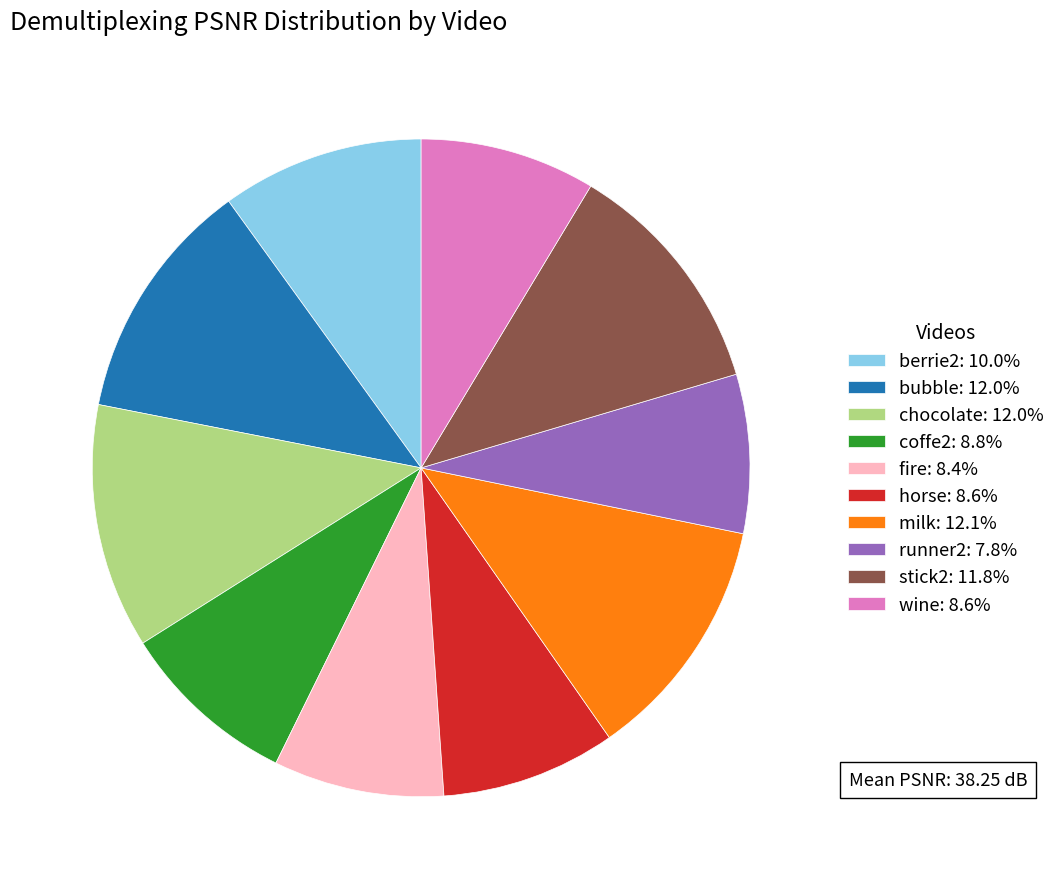

What is the ratio of the value at coffe2: 8.8% to the value at bubble: 12.0%?

0.7